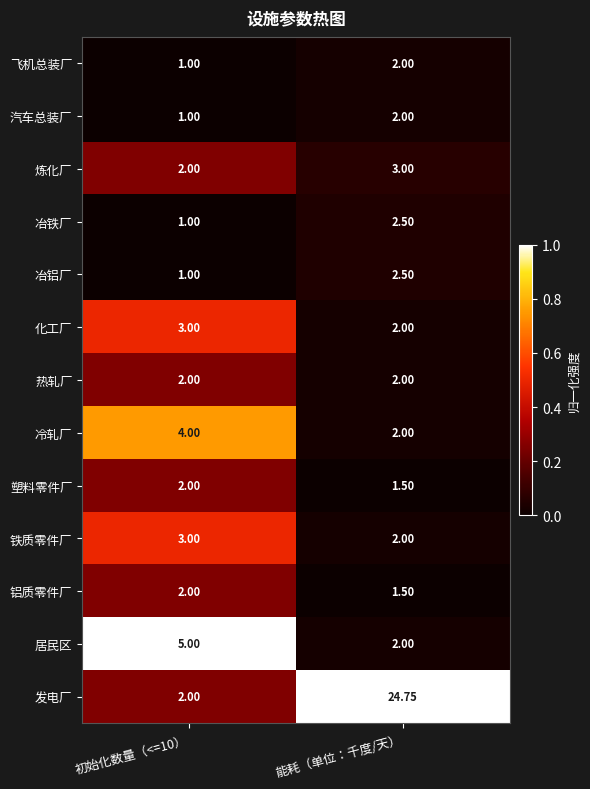

Is the value of 化工厂 at 初始化数量（<=10） greater than the value of 铝质零件厂 at 初始化数量（<=10）?

Yes